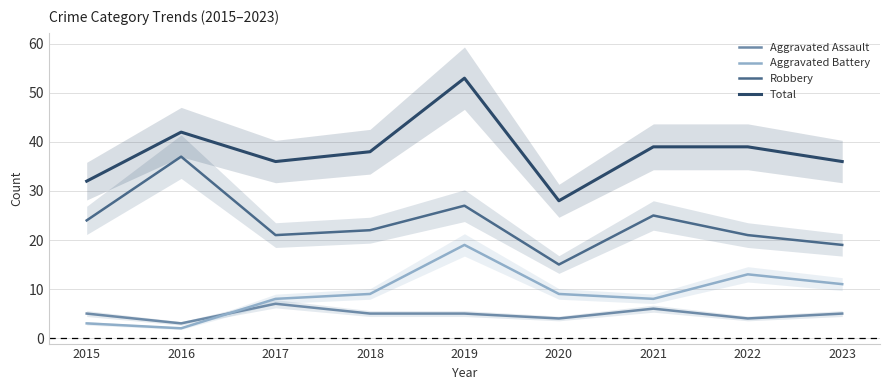

Reading left to right, transcribe all the data shown in this chart.

Aggravated Assault: 5	3	7	5	5	4	6	4	5
Aggravated Battery: 3	2	8	9	19	9	8	13	11
Robbery: 24	37	21	22	27	15	25	21	19
Total: 32	42	36	38	53	28	39	39	36